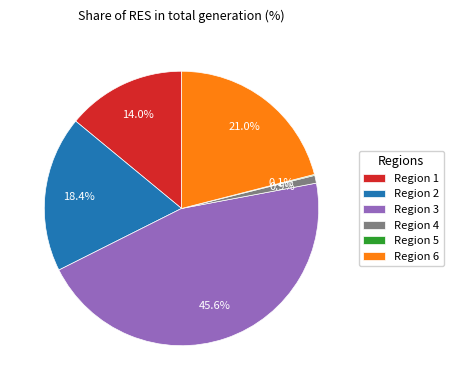

Which has a higher value, Region 4 or Region 1?

Region 1